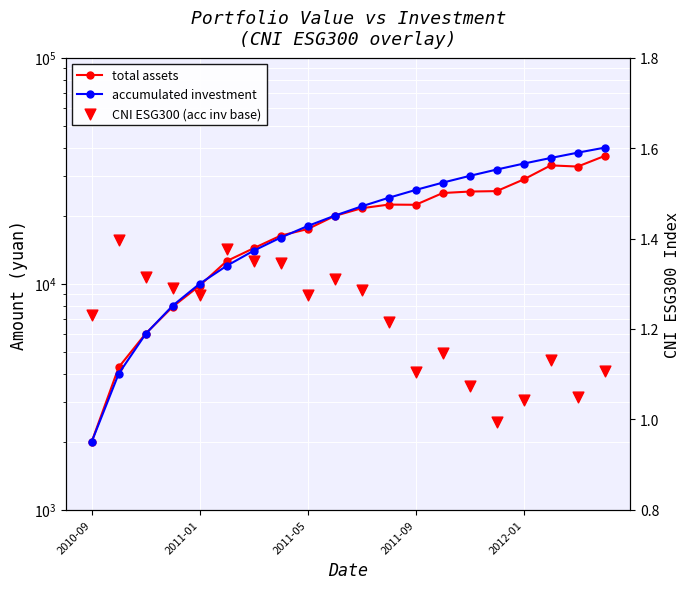

Which series contains the lowest Y value?

CNI ESG300 (acc inv base)